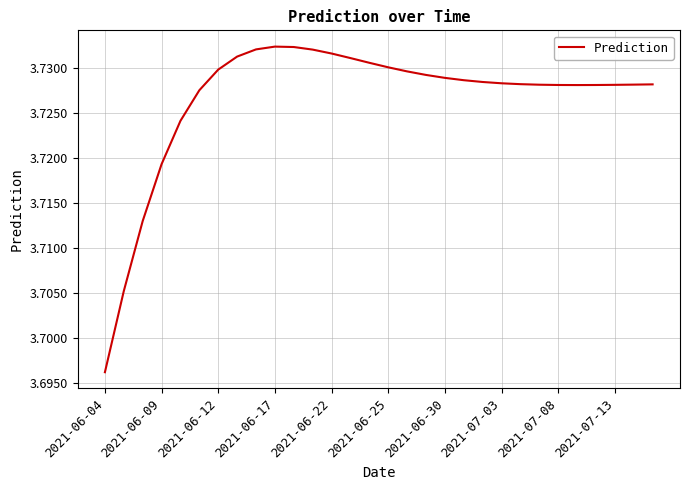

Which category has the lowest value across all series?

2021-06-04